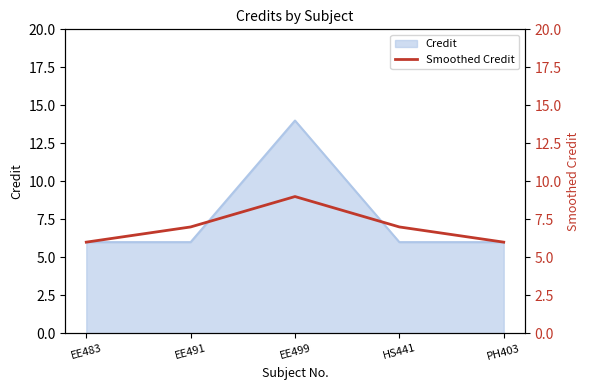

Count the number of categories in the chart.

5